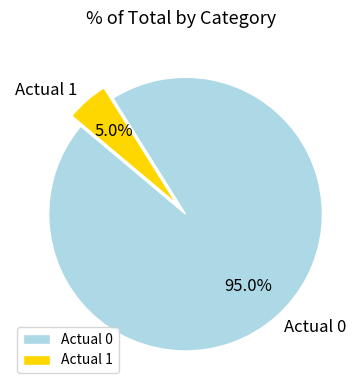

Does any single category account for the majority?

Yes